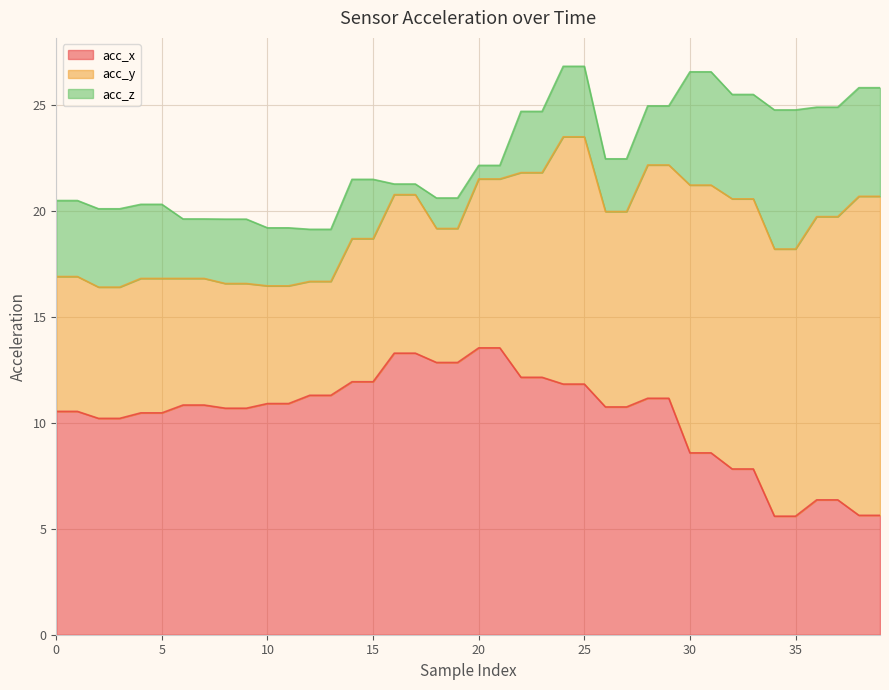

Which series has the widest spread of values?

acc_y